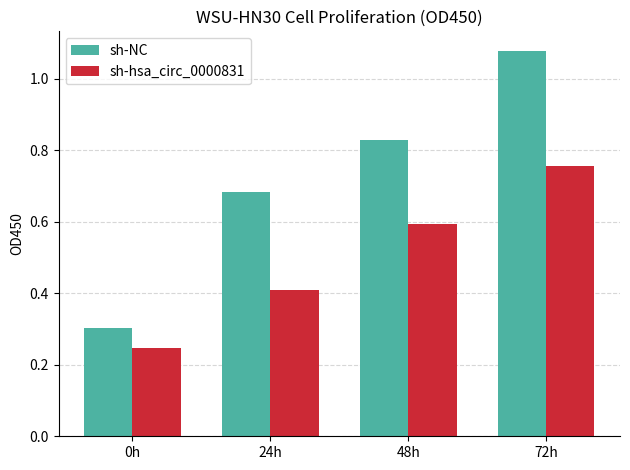

List the labels in order of sh-NC value, smallest first.

0h, 24h, 48h, 72h